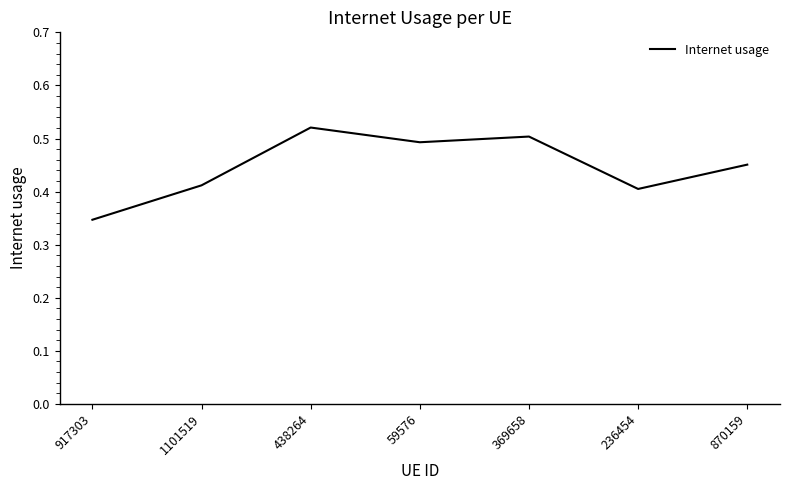

How many series are shown in this chart?

1